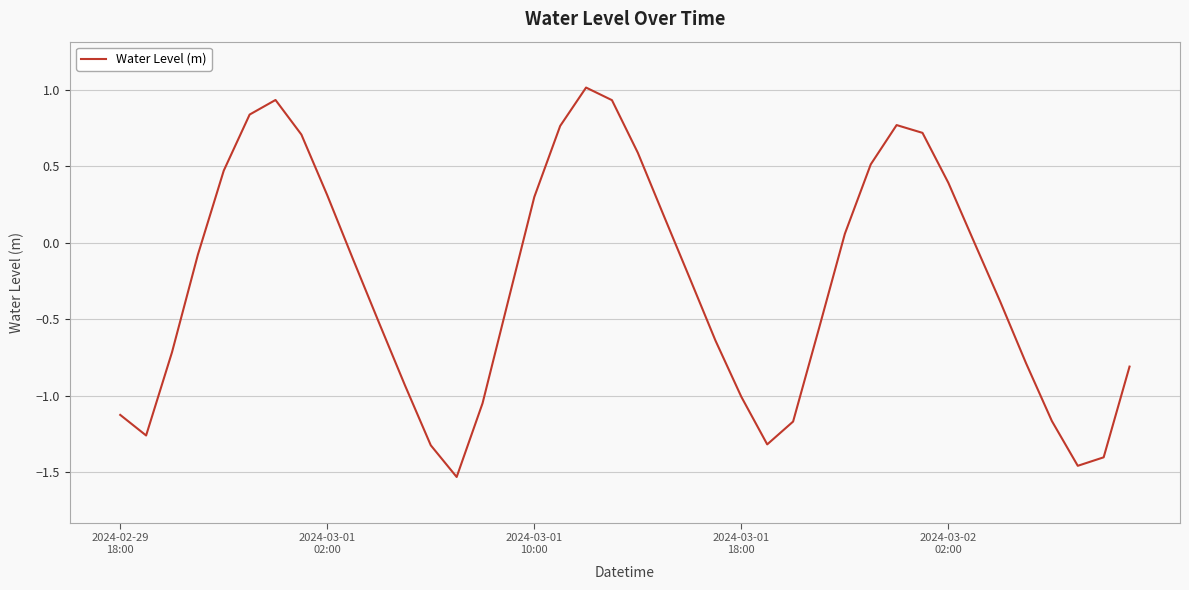

What is the greatest value displayed?

1.0